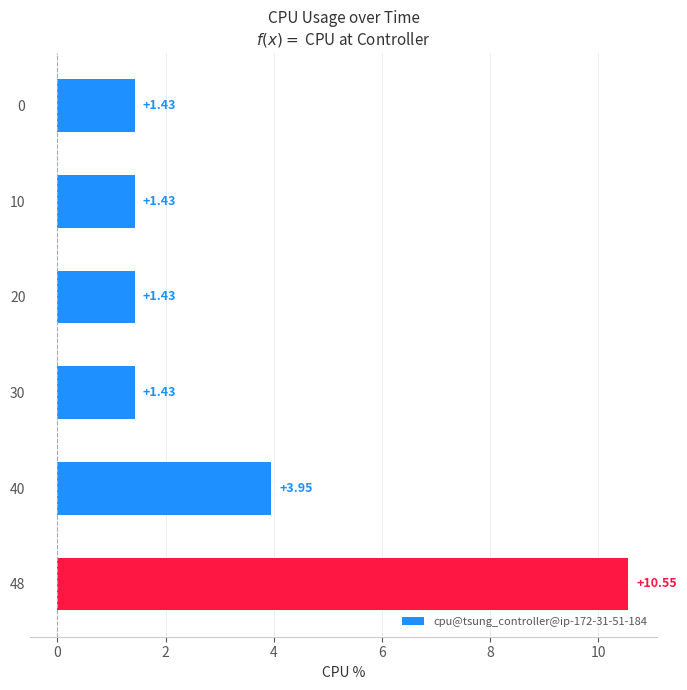

What is the greatest value displayed?

10.6